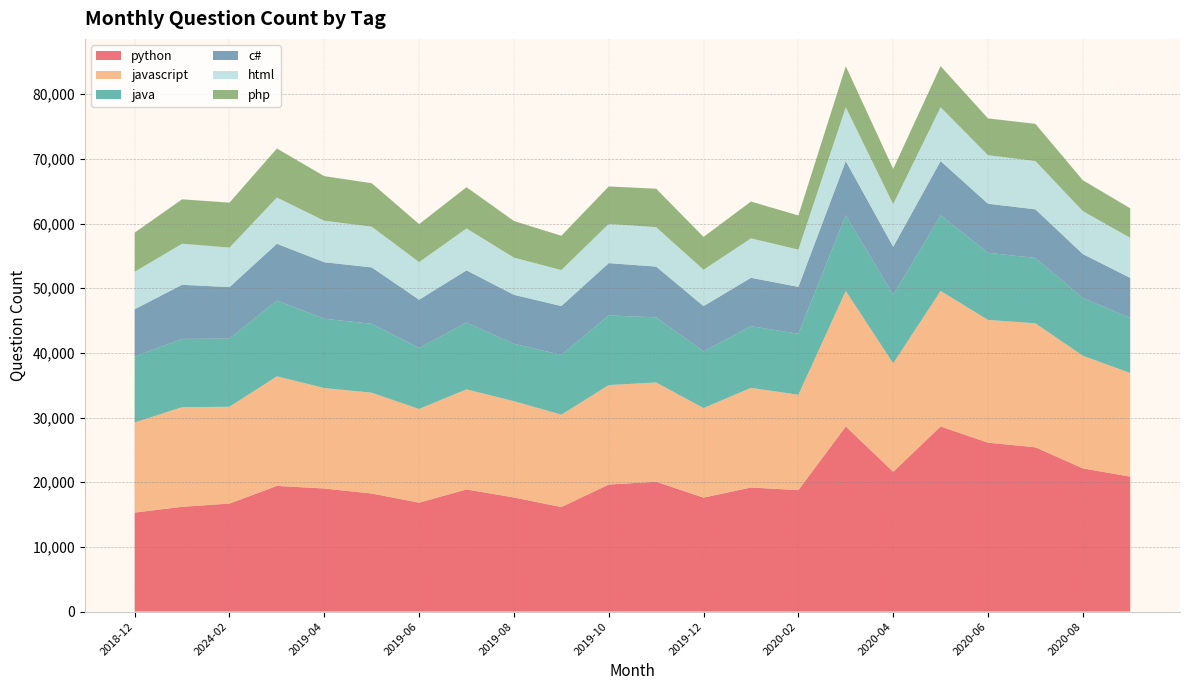

Reading left to right, what are all the values shown in this chart?

python: 15313	16200	16704	19433	19031	18255	16843	18884	17647	16160	19644	20075	17623	19186	18782	28623	21614	28623	26115	25405	22147	20868
javascript: 13927	15410	14970	16945	15538	15592	14491	15481	14889	14289	15384	15352	13848	15410	14746	20961	16772	20961	18987	19175	17414	16023
java: 10185	10560	10541	11725	10715	10658	9426	10337	8882	9242	10768	10071	8755	9538	9427	11694	10576	11694	10378	10108	8930	8528
c#: 7328	8366	7956	8773	8737	8717	7462	8059	7564	7554	8088	7847	7007	7482	7259	8380	7446	8380	7588	7513	6796	6179
html: 5797	6349	6111	7146	6418	6301	5820	6487	5752	5565	6060	6099	5626	6101	5758	8330	6588	8330	7507	7469	6640	6205
php: 6056	6867	6954	7590	6894	6722	5874	6376	5667	5303	5801	5946	5082	5692	5283	6355	5460	6355	5692	5750	4780	4558